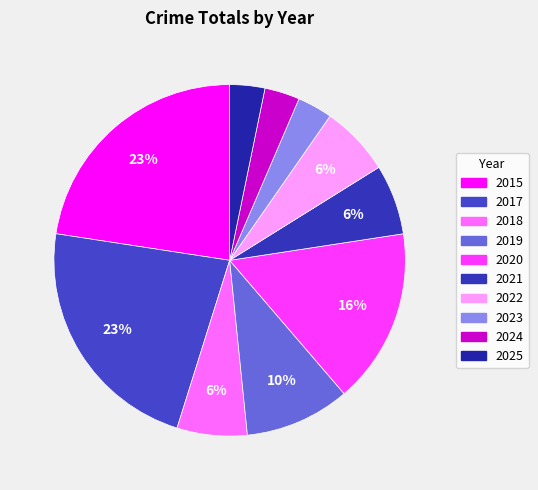

Which has a higher value, 2025 or 2020?

2020